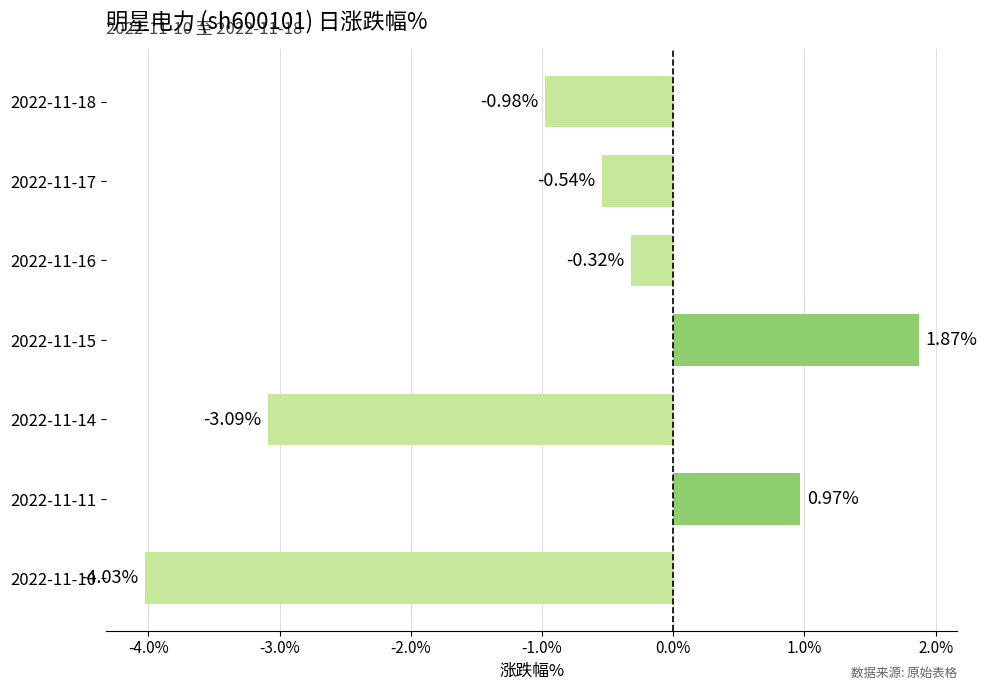

Which has a higher value, 2022-11-10 or 2022-11-14?

2022-11-14